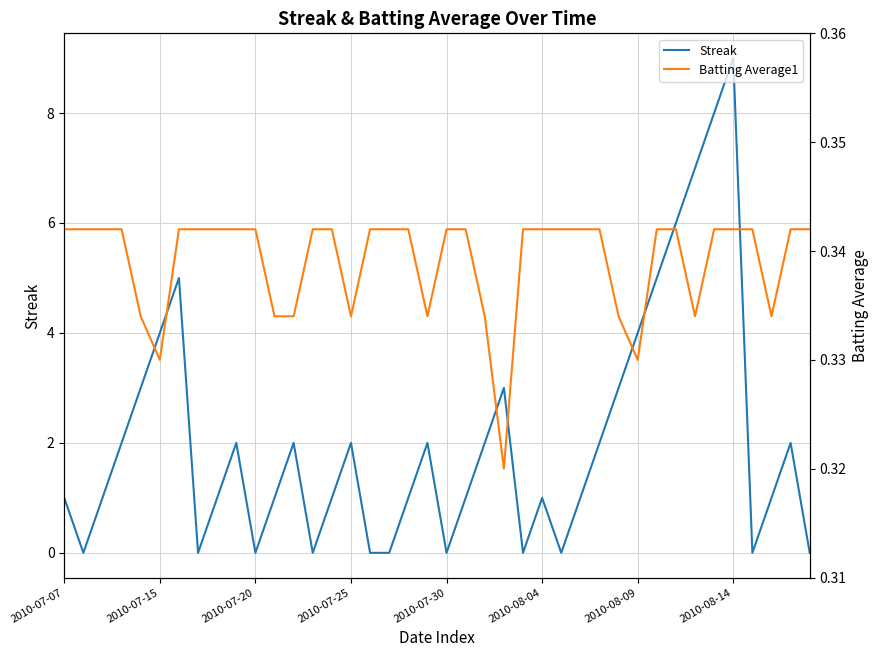

Reading left to right, what are all the values shown in this chart?

Streak: 1.0	0.0	1.0	2.0	3.0	4.0	5.0	0.0	1.0	2.0	0.0	1.0	2.0	0.0	1.0	2.0	0.0	0.0	1.0	2.0	0.0	1.0	2.0	3.0	0.0	1.0	0.0	1.0	2.0	3.0	4.0	5.0	6.0	7.0	8.0	9.0	0.0	1.0	2.0	0.0
Batting Average1: 0.3	0.3	0.3	0.3	0.3	0.3	0.3	0.3	0.3	0.3	0.3	0.3	0.3	0.3	0.3	0.3	0.3	0.3	0.3	0.3	0.3	0.3	0.3	0.3	0.3	0.3	0.3	0.3	0.3	0.3	0.3	0.3	0.3	0.3	0.3	0.3	0.3	0.3	0.3	0.3